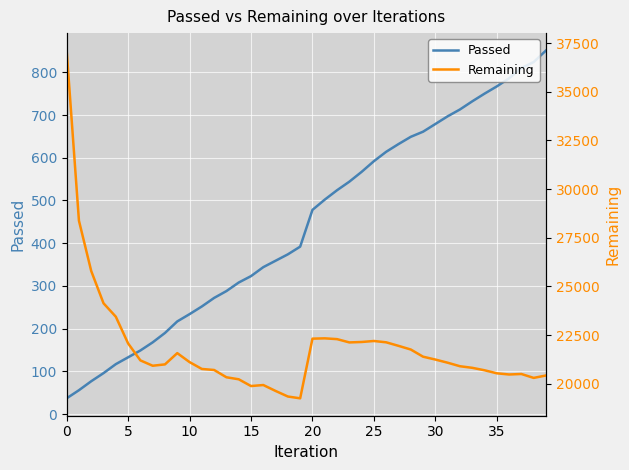

What is the maximum value for Remaining?

37116